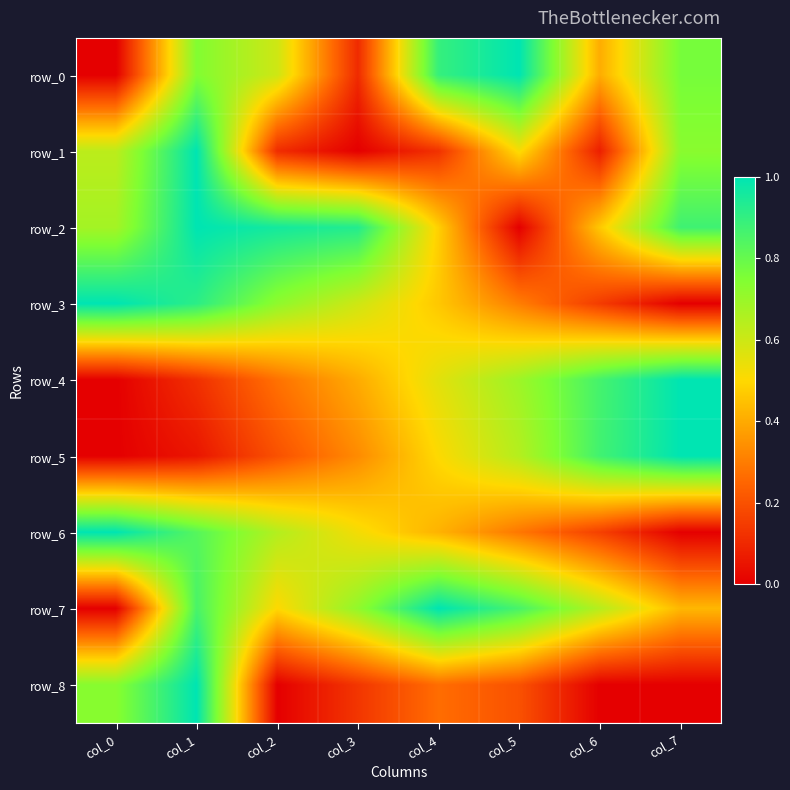

What is the difference between the maximum and second lowest values in the row_5 series?

0.9